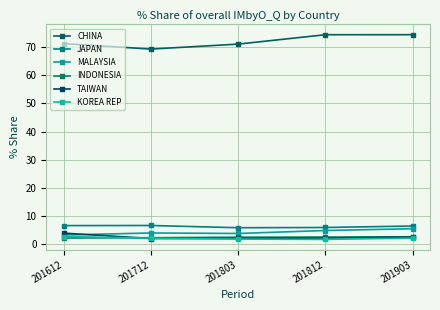

In TAIWAN, how many points are lower than both neighbors (excluding endpoints)?

1